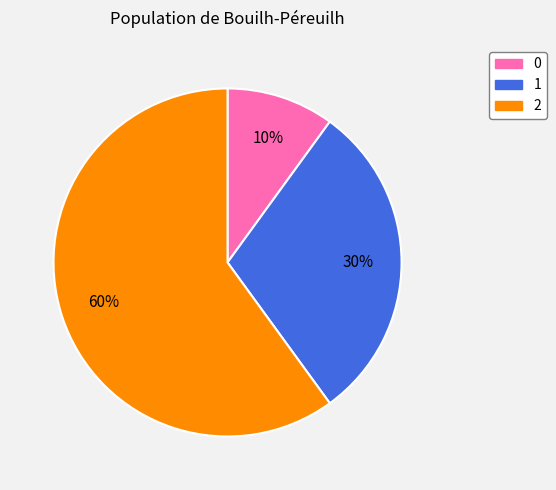

Count the number of slices in the pie.

3